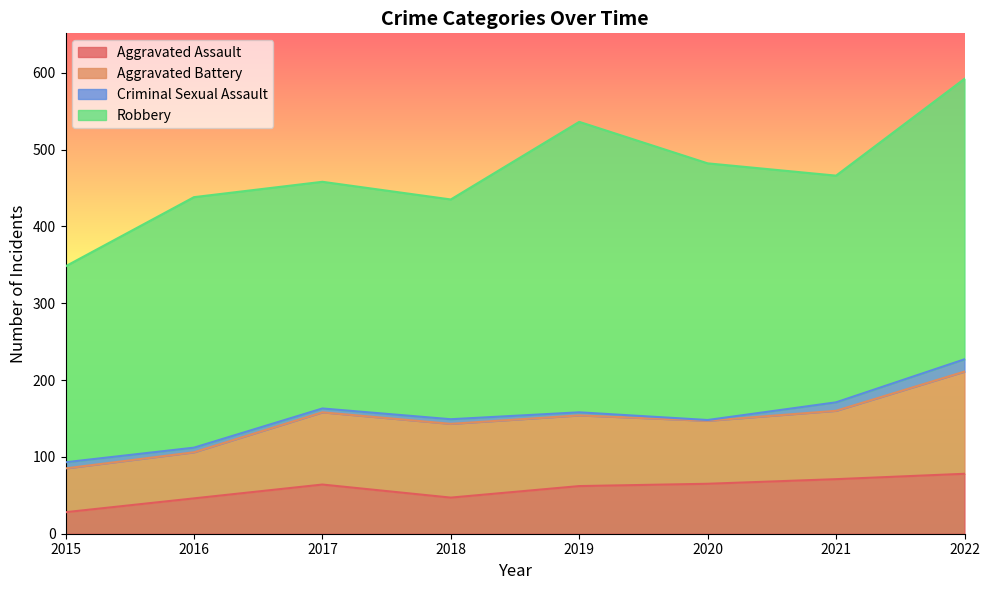

At 2017, list the series in order from smallest to largest.

Criminal Sexual Assault, Aggravated Assault, Aggravated Battery, Robbery